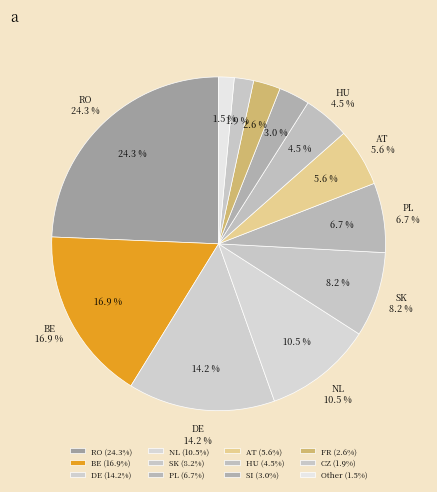

To the nearest percent, what portion does HU represent?

5%